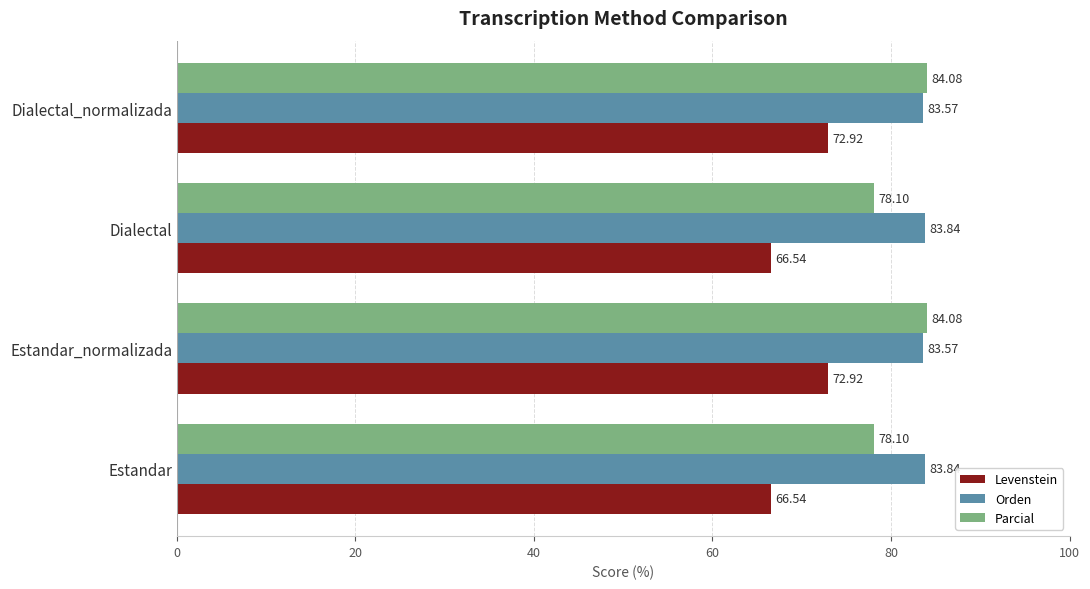

Which series has the largest range (max minus min)?

Levenstein